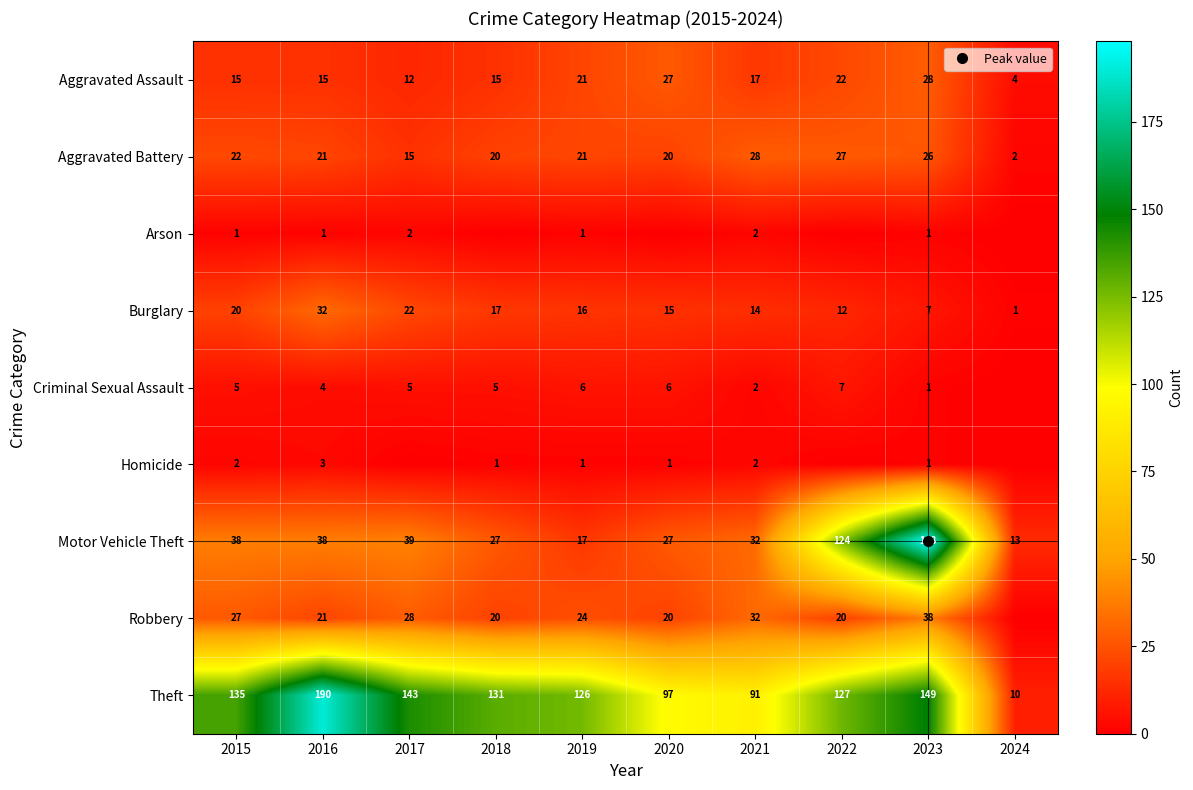

Read the Criminal Sexual Assault value at 2021.

2